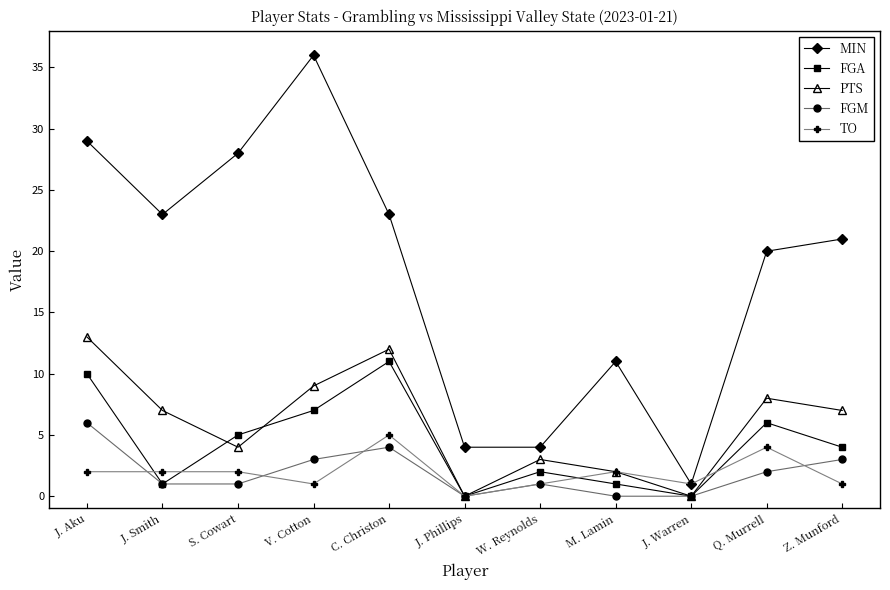

What is the sum of the TO values at W. Reynolds and M. Lamin?

3